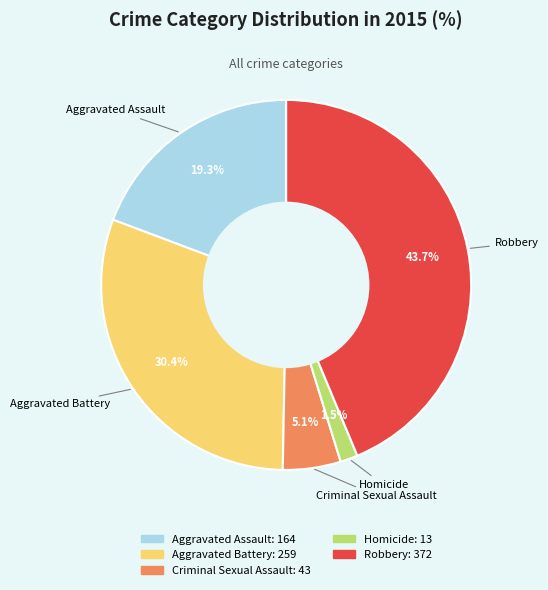

Is it true that Criminal Sexual Assault is 5% of the pie?

True